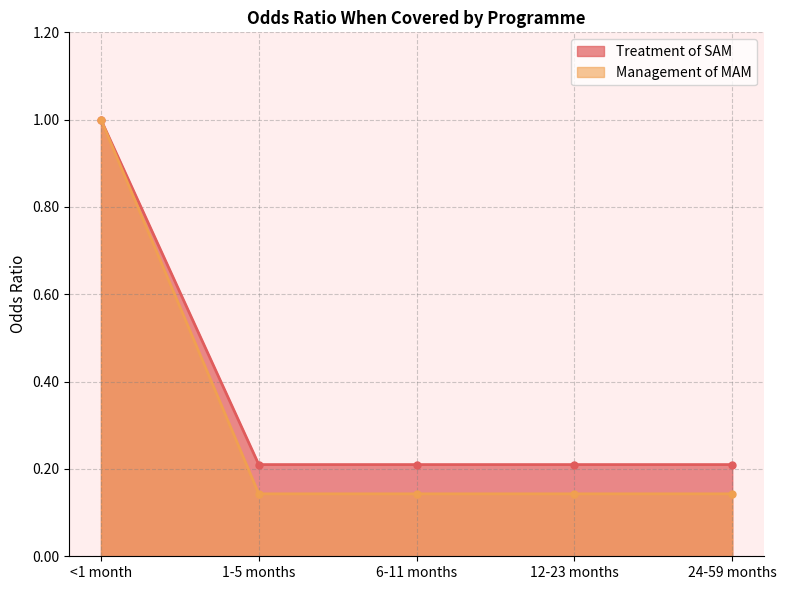

Rank the series by their average value, from lowest to highest.

Management of MAM, Treatment of SAM